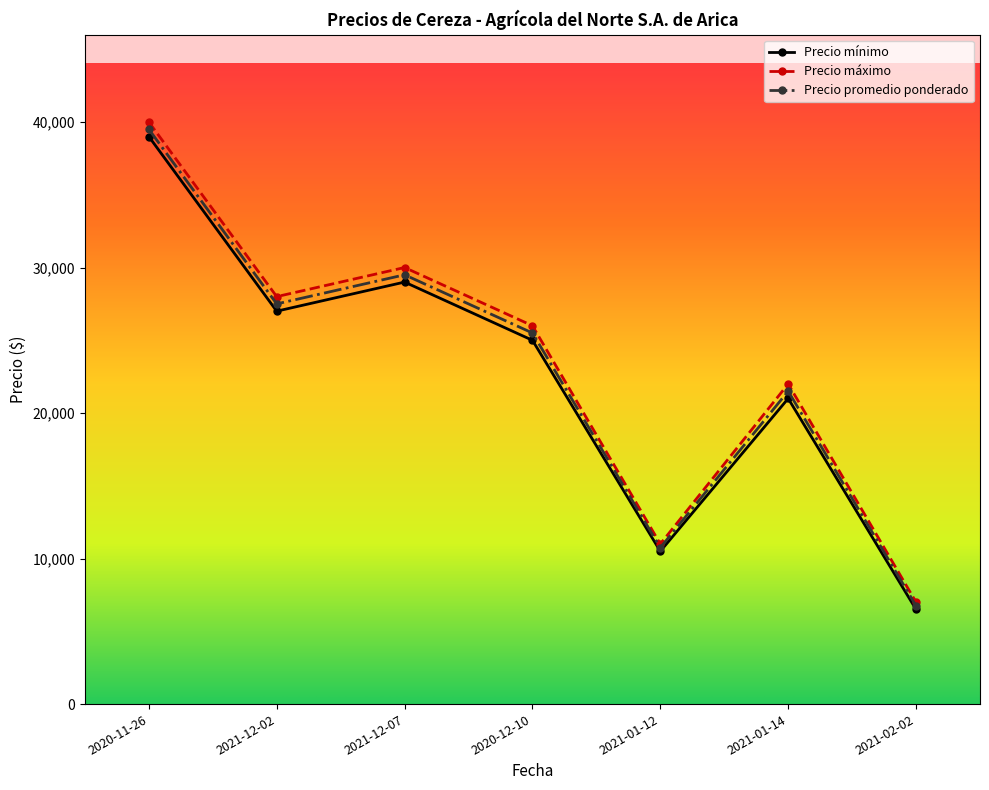

Reading left to right, list all the values displayed in this chart.

Precio mínimo: 39000	27000	29000	25000	10500	21000	6500
Precio máximo: 40000	28000	30000	26000	11000	22000	7000
Precio promedio ponderado: 39500	27500	29500	25500	10750	21500	6750